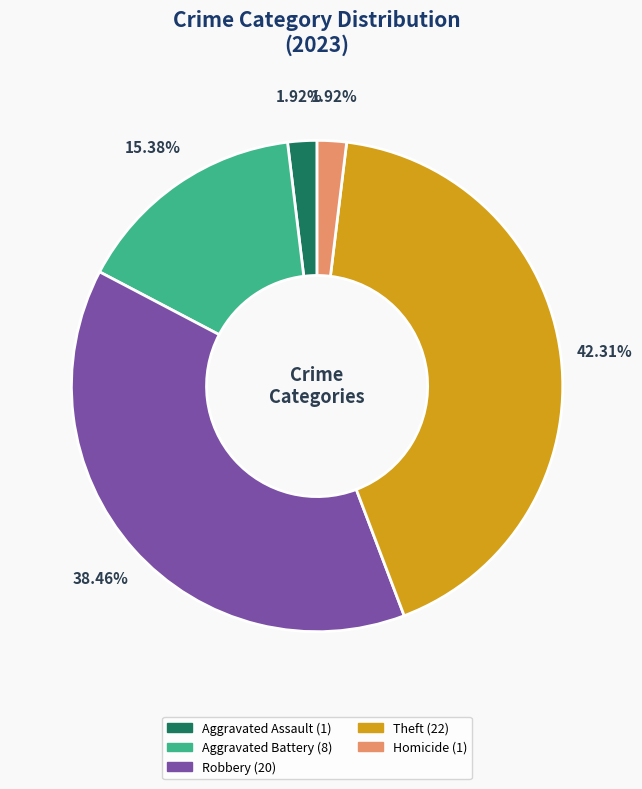

How many segments does this pie chart have?

5